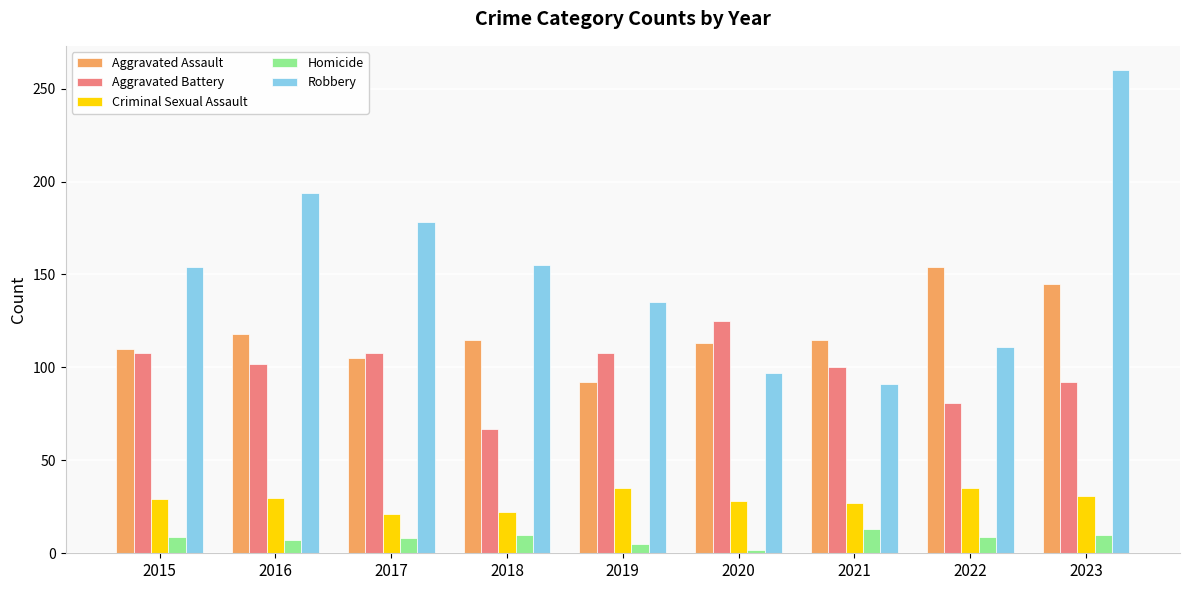

What is the difference between the maximum and minimum values in the Aggravated Assault series?

62